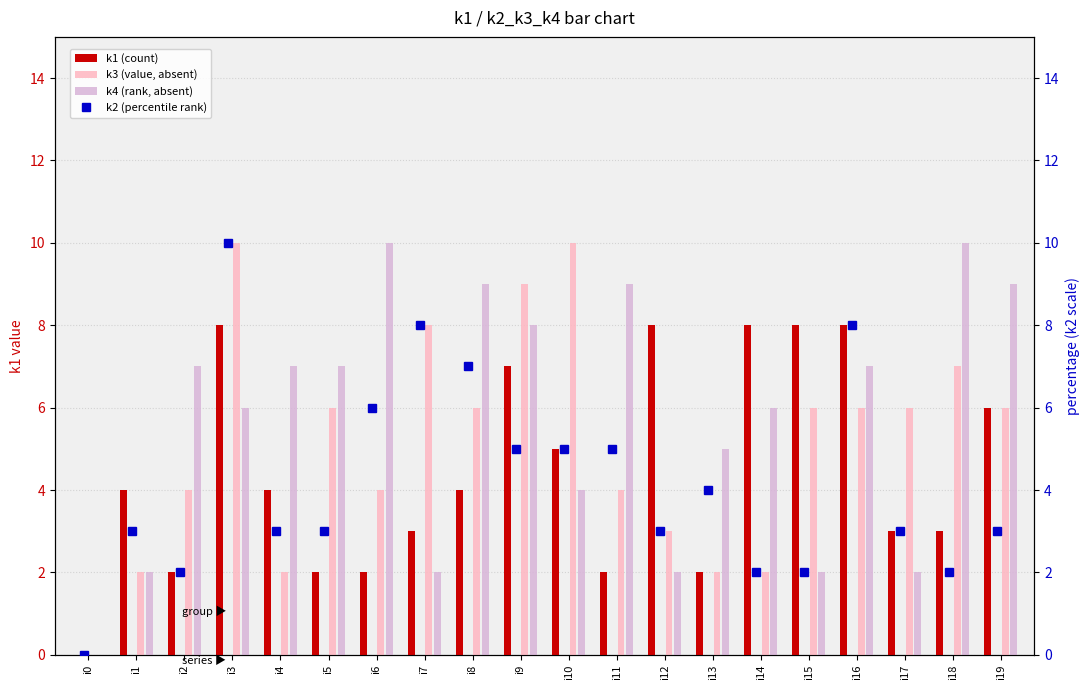

Between i6 and i10, which series saw the biggest shift?

k3 (value, absent)